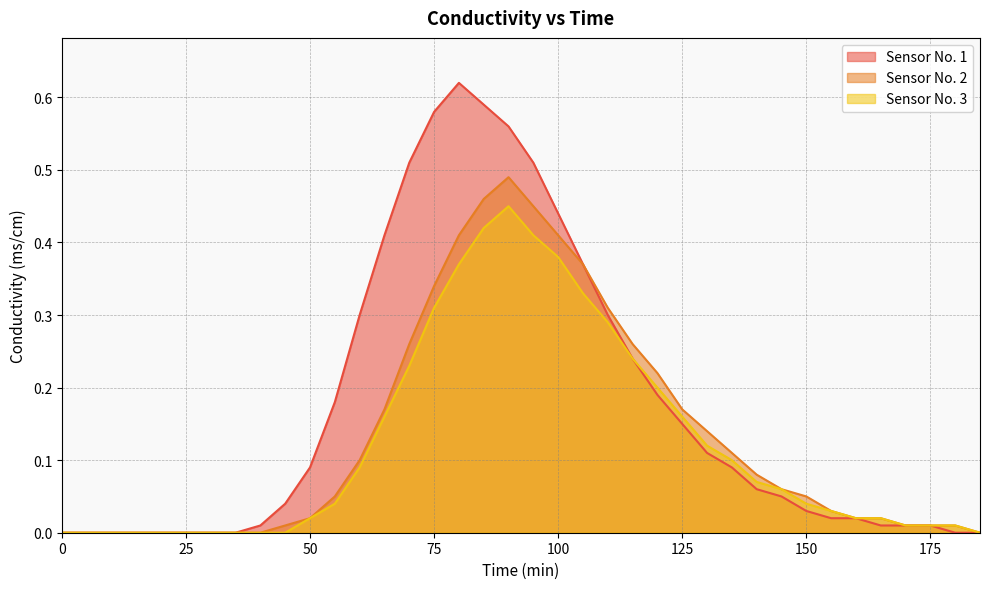

At which category is the sum across all series the highest?

90